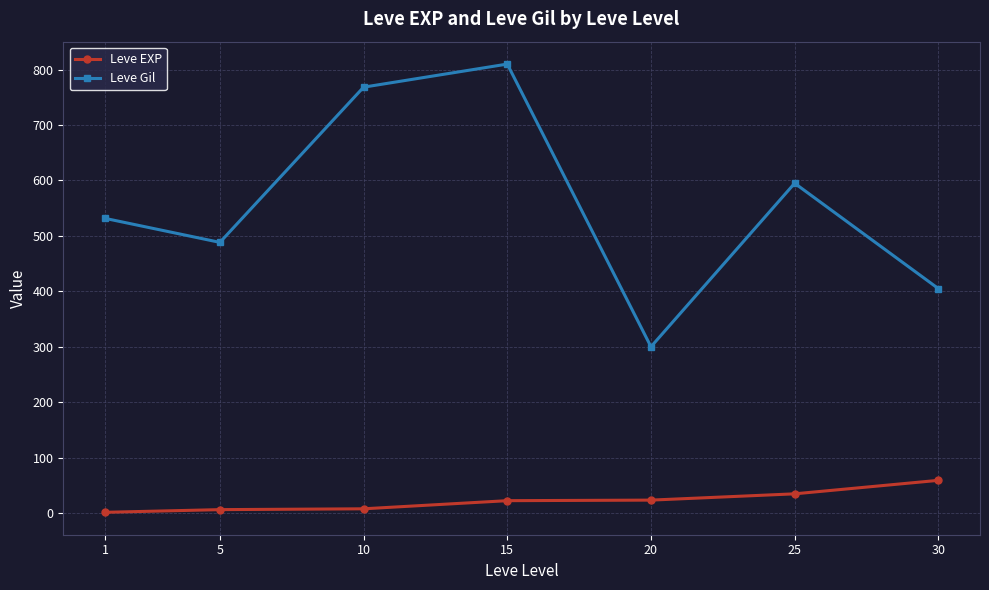

Which series has the largest range (max minus min)?

Leve Gil